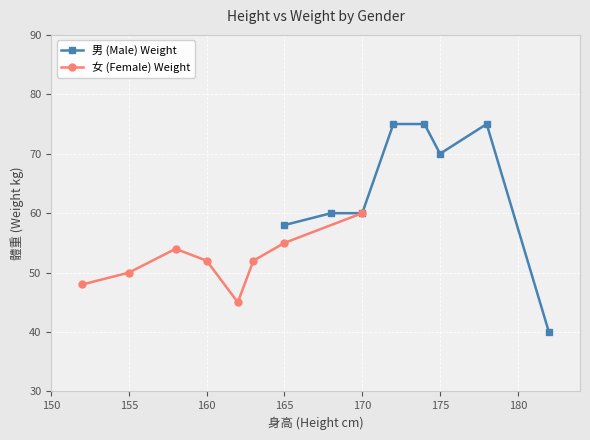

How many values in the 男 (Male) Weight series are below 70?

4